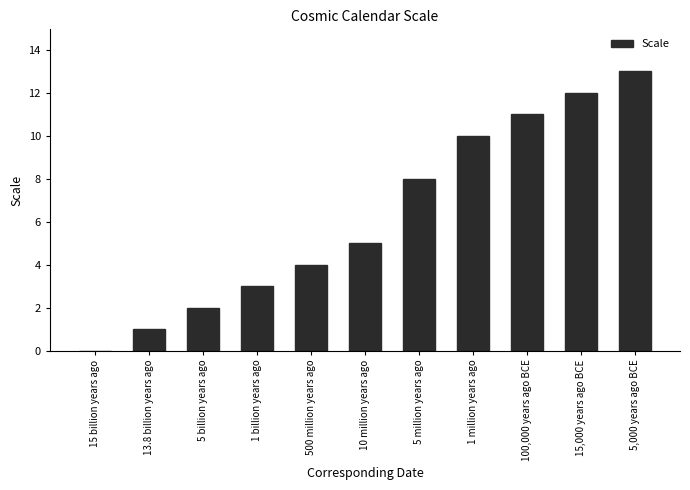

What is the change in value from 1 billion years ago to 1 million years ago?

+7